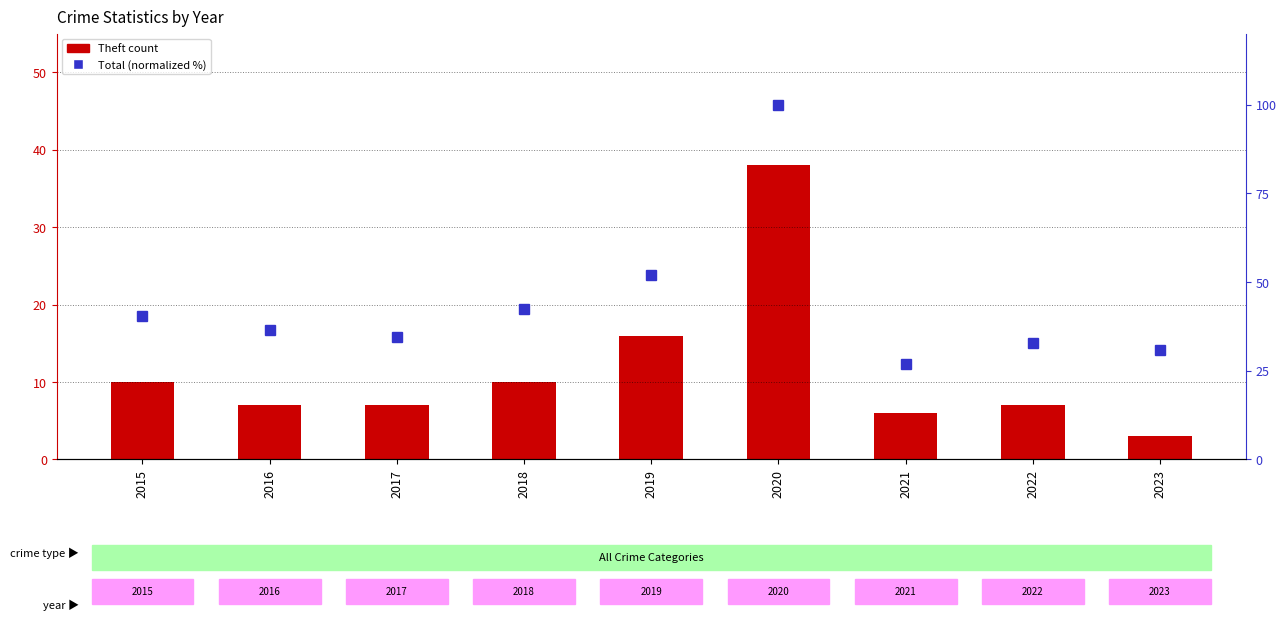

Count the number of data series in this chart.

2